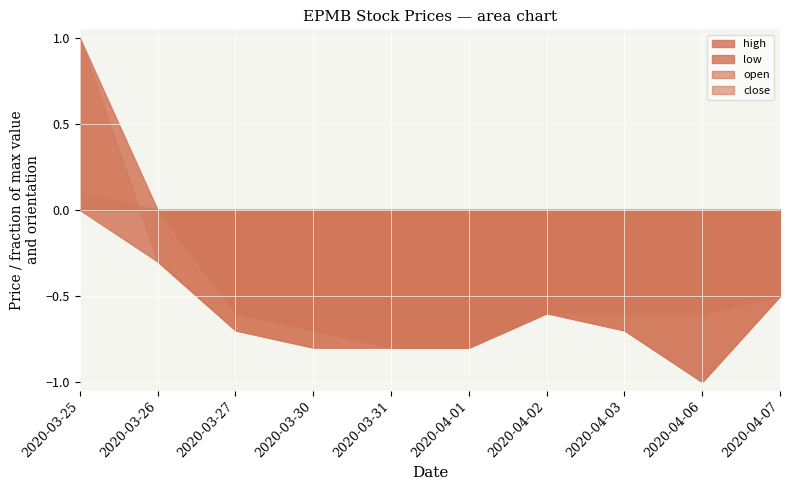

Reading right to left, what are all the values shown in this chart?

open: 2020-04-07=-0.5	2020-04-06=-1.0	2020-04-03=-0.7	2020-04-02=-0.6	2020-04-01=-0.8	2020-03-31=-0.8	2020-03-30=-0.7	2020-03-27=-0.6	2020-03-26=0.0	2020-03-25=0.1
high: 2020-04-07=-0.5	2020-04-06=-0.6	2020-04-03=-0.6	2020-04-02=-0.6	2020-04-01=-0.8	2020-03-31=-0.8	2020-03-30=-0.7	2020-03-27=-0.6	2020-03-26=0.0	2020-03-25=1.0
low: 2020-04-07=-0.5	2020-04-06=-1.0	2020-04-03=-0.7	2020-04-02=-0.6	2020-04-01=-0.8	2020-03-31=-0.8	2020-03-30=-0.8	2020-03-27=-0.7	2020-03-26=-0.3	2020-03-25=0.0
close: 2020-04-07=-0.5	2020-04-06=-0.6	2020-04-03=-0.6	2020-04-02=-0.6	2020-04-01=-0.8	2020-03-31=-0.8	2020-03-30=-0.8	2020-03-27=-0.7	2020-03-26=-0.3	2020-03-25=1.0